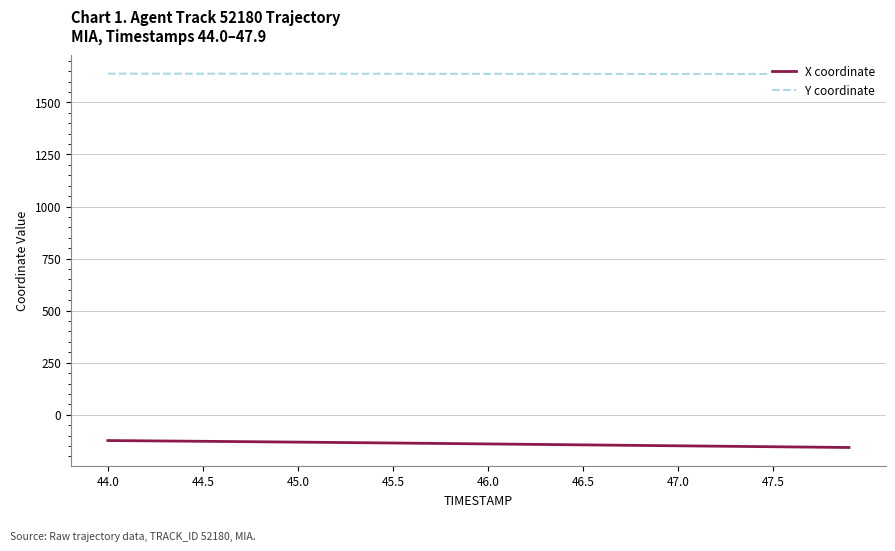

What is the sum of all X coordinate values?

-5591.4